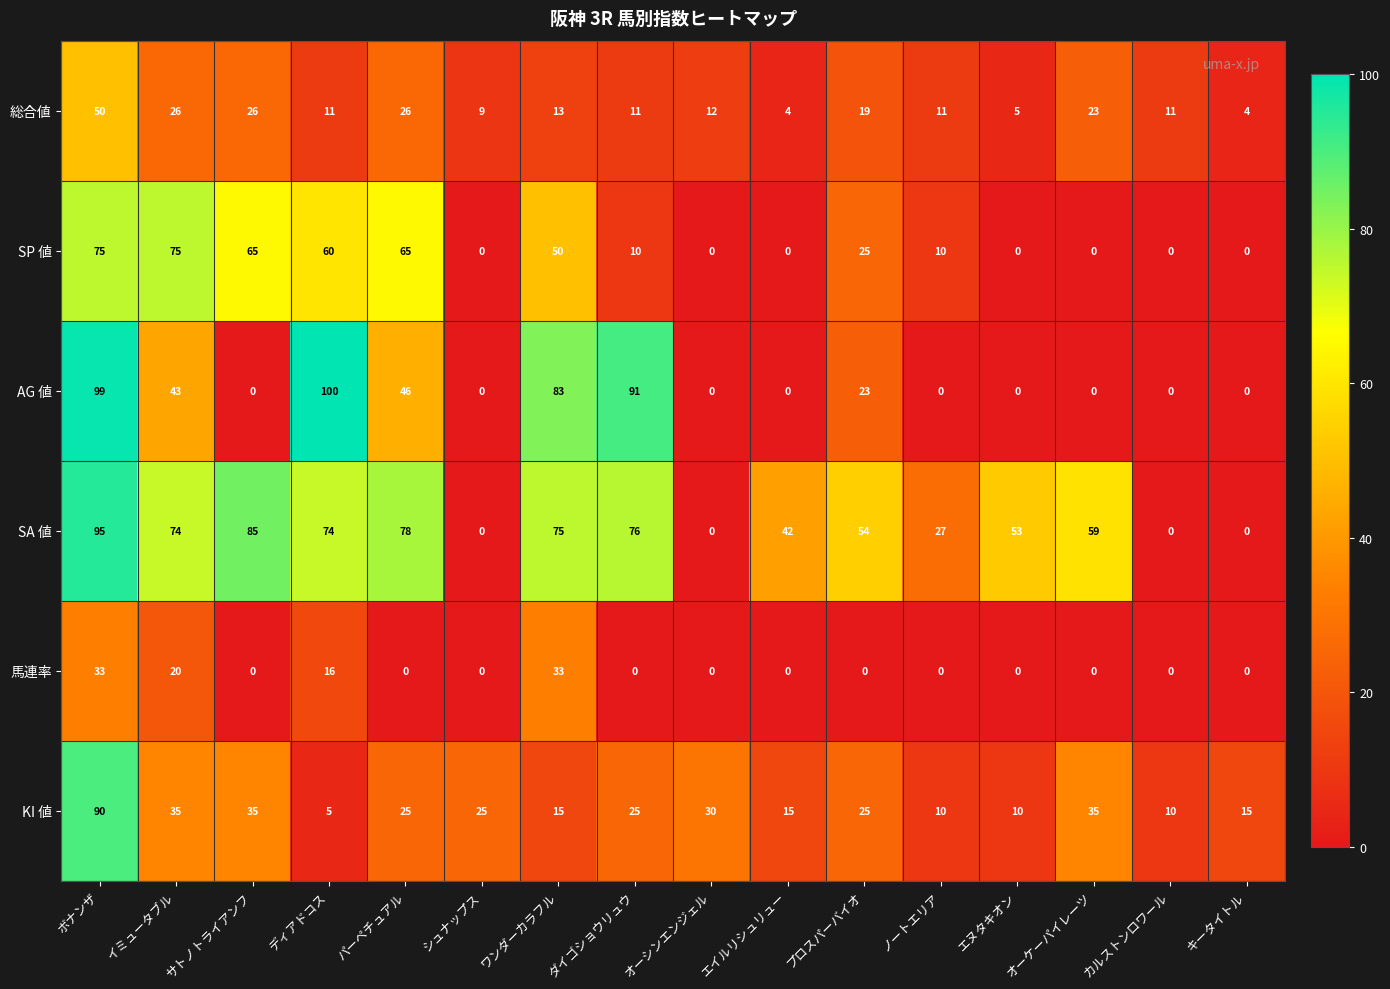

Which series has the largest range (max minus min)?

AG 値